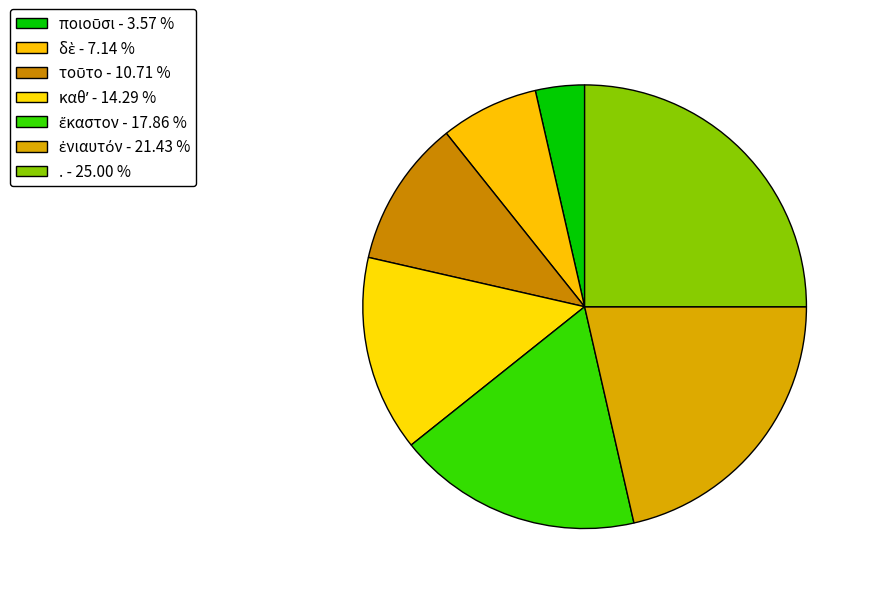

How many segments does this pie chart have?

7